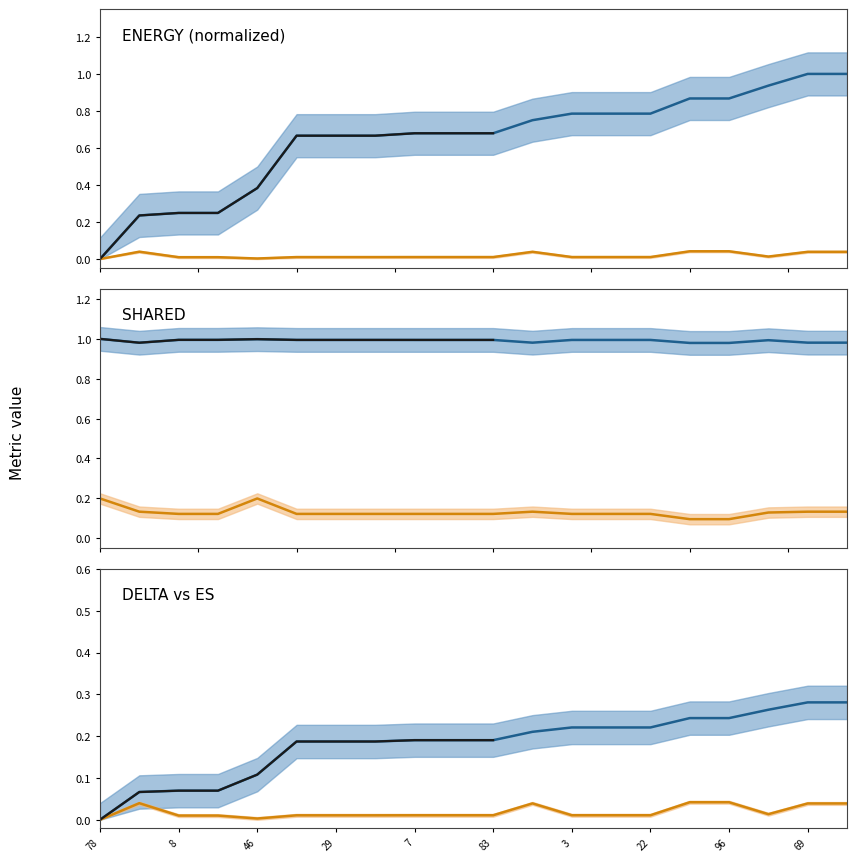

Reading left to right, list all the values displayed in this chart.

ENERGY: 0.0	0.2	0.2	0.2	0.4	0.7	0.7	0.7	0.7	0.7	0.7	0.8	0.8	0.8	0.8	0.9	0.9	0.9	1.0	1.0
DELTA: 0.0	0.1	0.1	0.1	0.1	0.2	0.2	0.2	0.2	0.2	0.2	0.2	0.2	0.2	0.2	0.2	0.2	0.3	0.3	0.3
SHARED: 1.0	1.0	1.0	1.0	1.0	1.0	1.0	1.0	1.0	1.0	1.0	1.0	1.0	1.0	1.0	1.0	1.0	1.0	1.0	1.0
POPDEV: 0.2	0.1	0.1	0.1	0.2	0.1	0.1	0.1	0.1	0.1	0.1	0.1	0.1	0.1	0.1	0.1	0.1	0.1	0.1	0.1
ES: 0.0	0.0	0.0	0.0	0.0	0.0	0.0	0.0	0.0	0.0	0.0	0.0	0.0	0.0	0.0	0.0	0.0	0.0	0.0	0.0